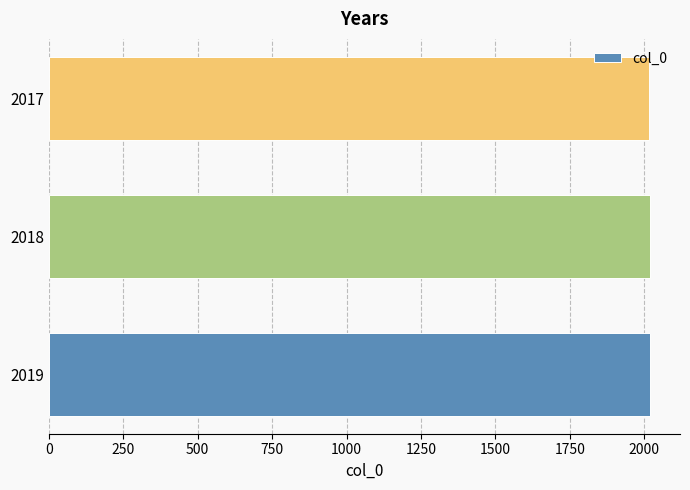

The value at 2017 is 2726. True or false?

False